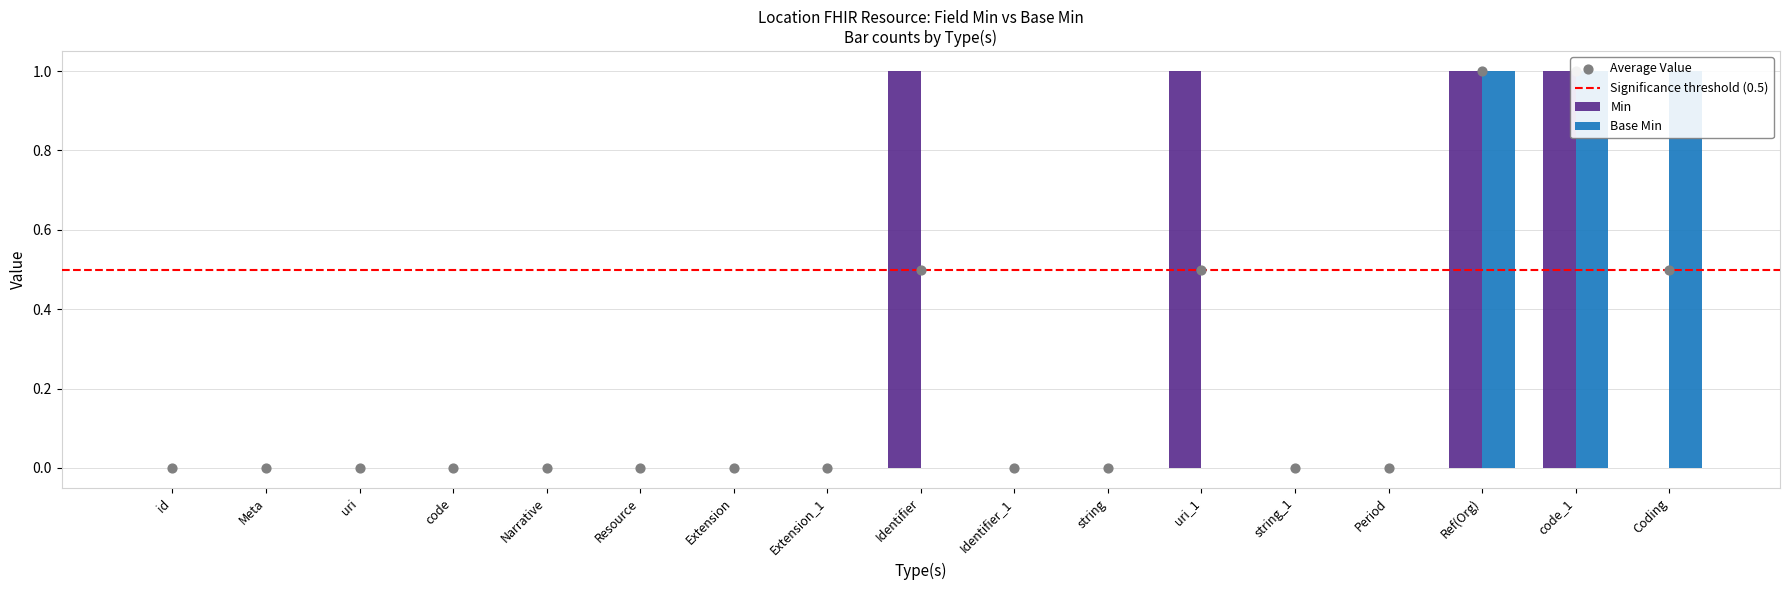

Which series has the widest spread of Y values?

Min